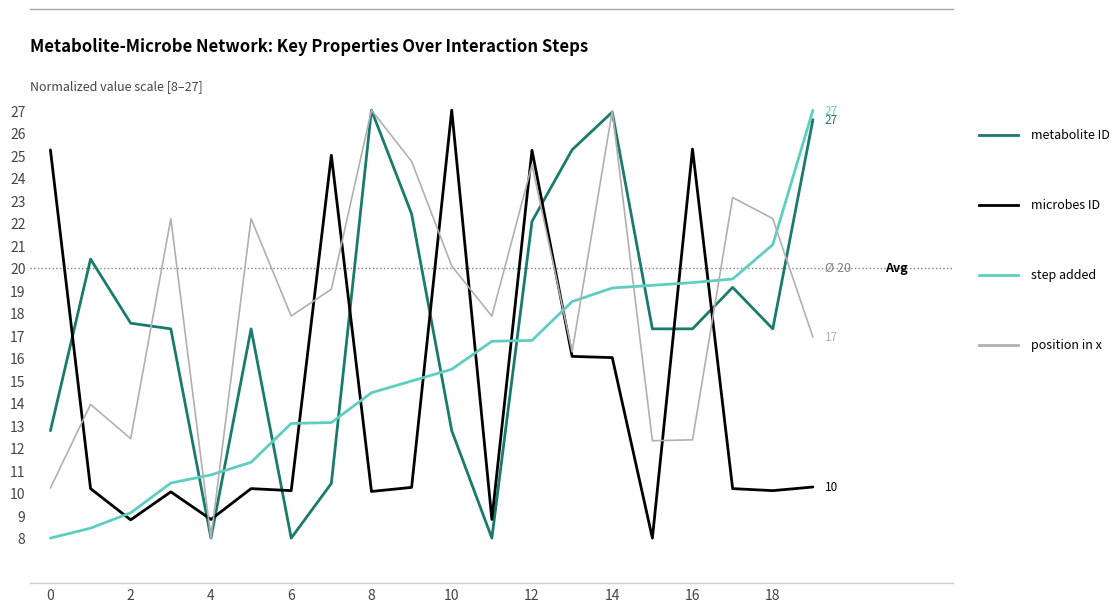

What is the greatest value displayed?

27.0